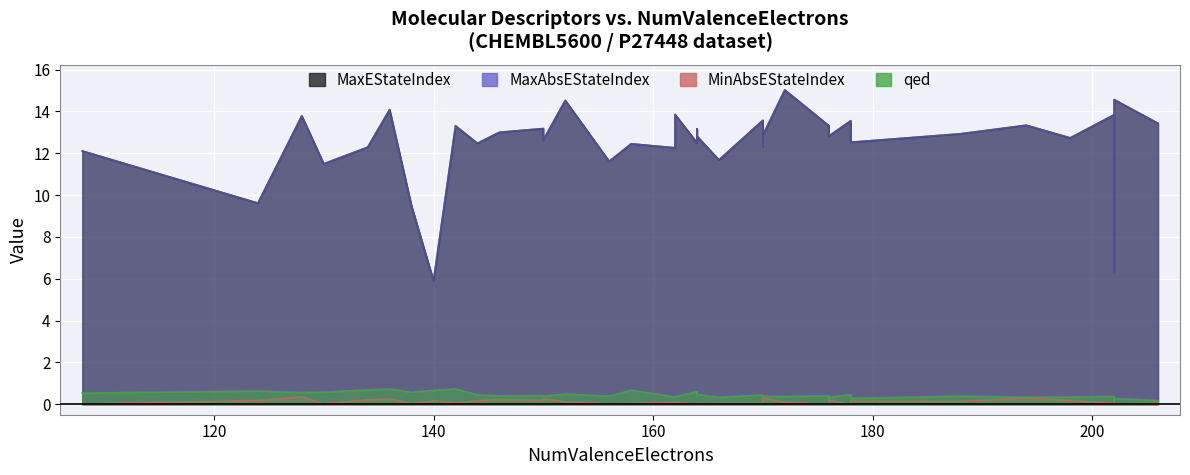

What are all the series names shown in the legend?

MaxEStateIndex, MaxAbsEStateIndex, MinAbsEStateIndex, qed